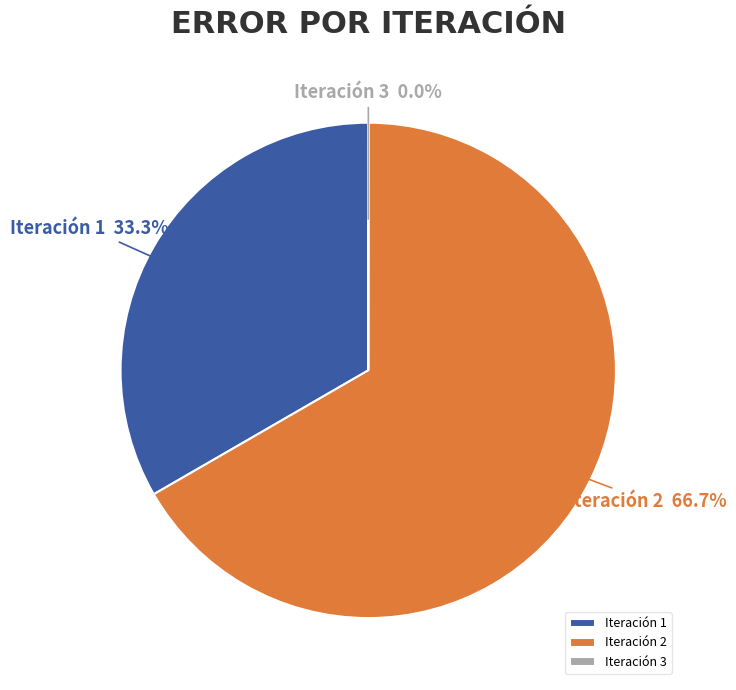

To the nearest percent, what is the difference between the largest and smallest slice percentages?

67%